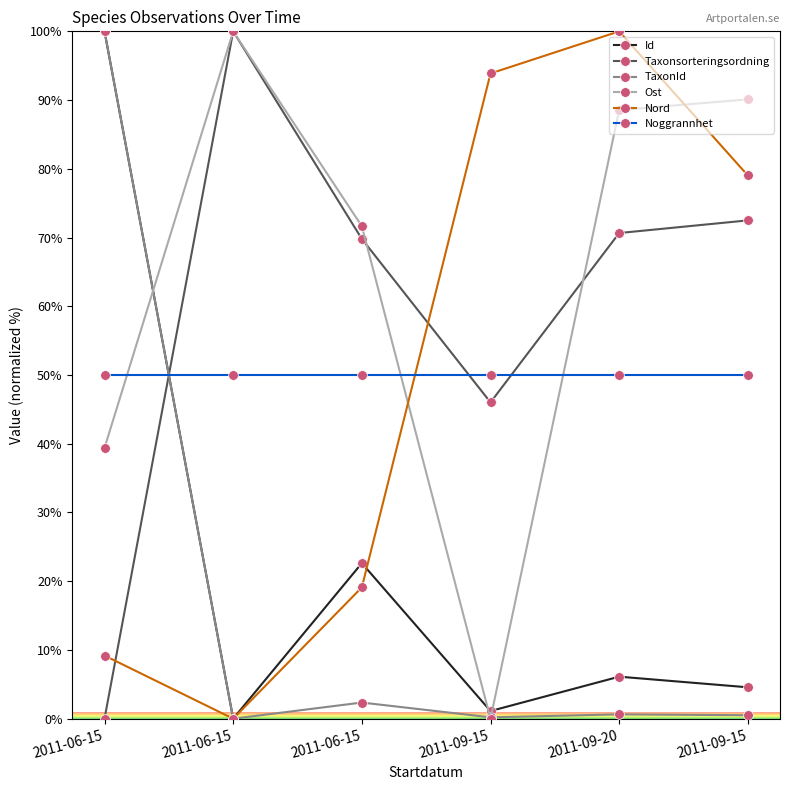

How many categories are shown in the chart?

6